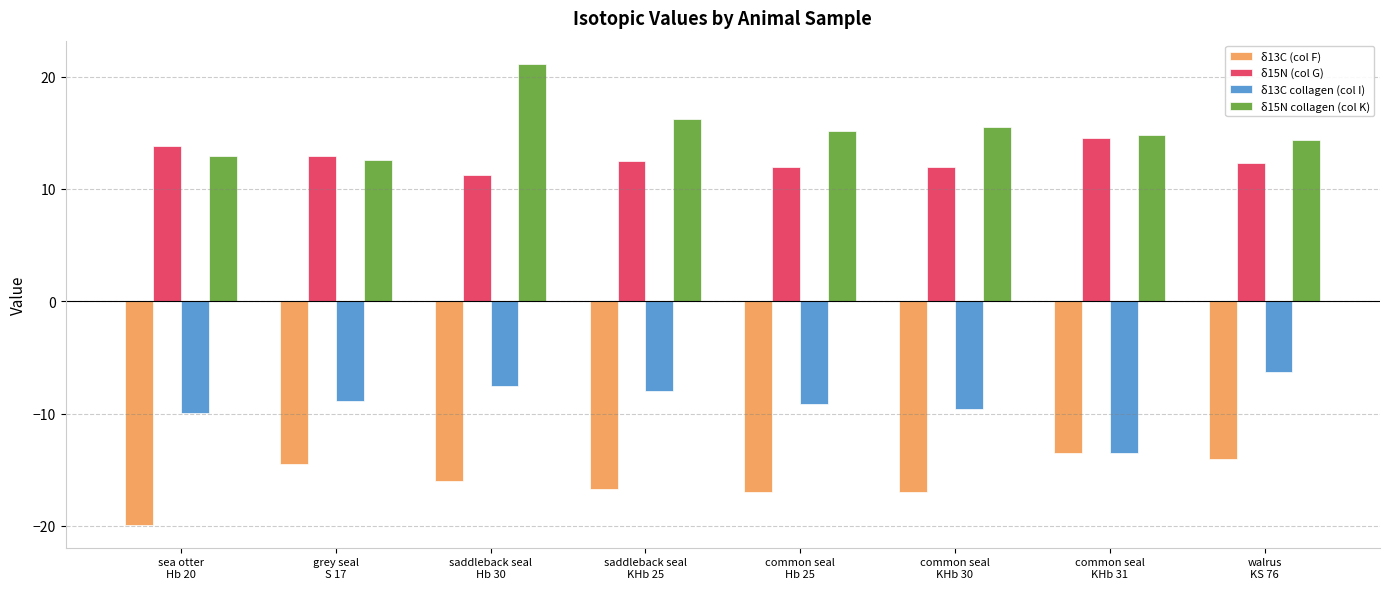

At which category is the sum across all series the highest?

saddleback seal
Hb 30